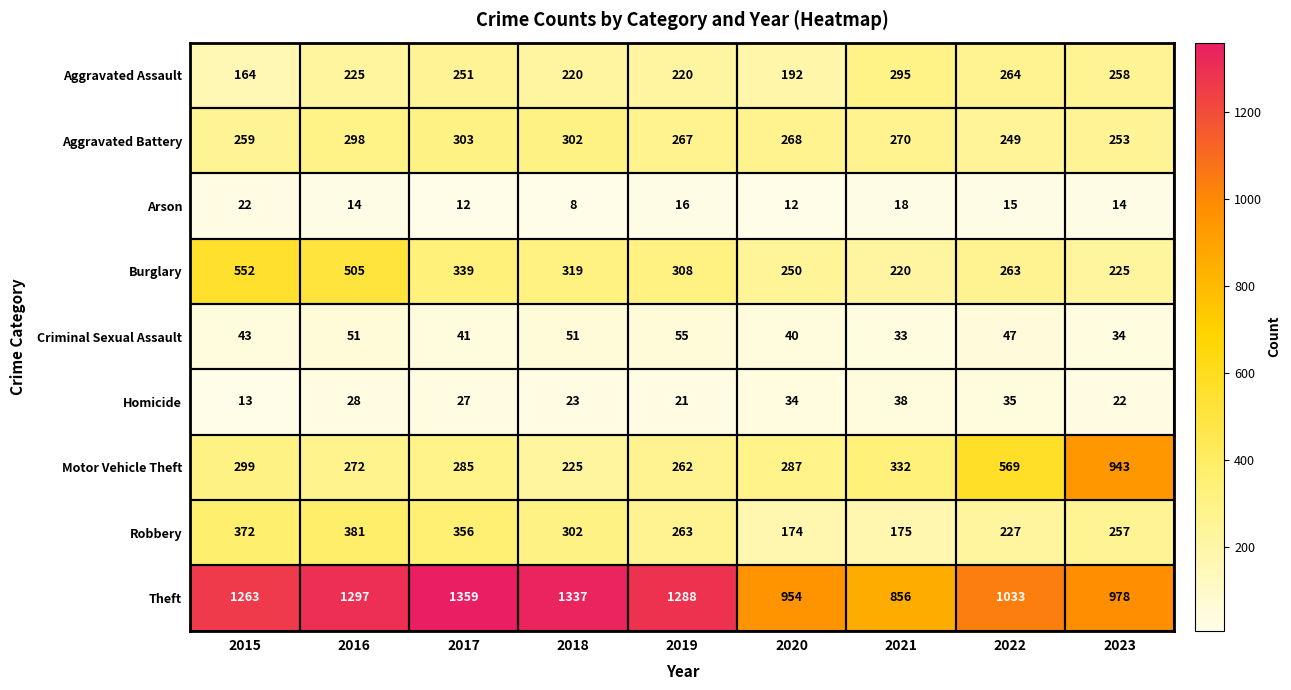

What is the difference between the highest and lowest values at 2021?

838